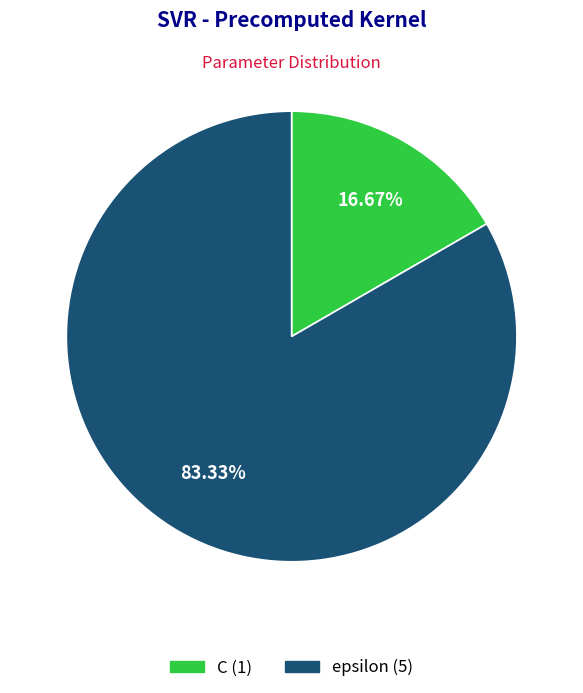

Does epsilon represent more than half of the total?

Yes